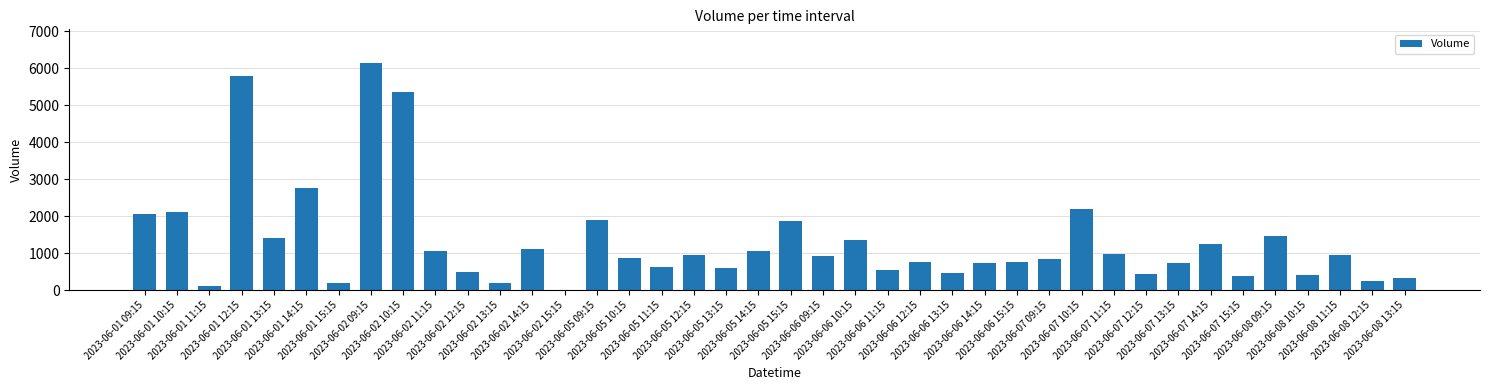

What is the ratio of the value at 2023-06-05 09:15 to the value at 2023-06-02 12:15?

3.8